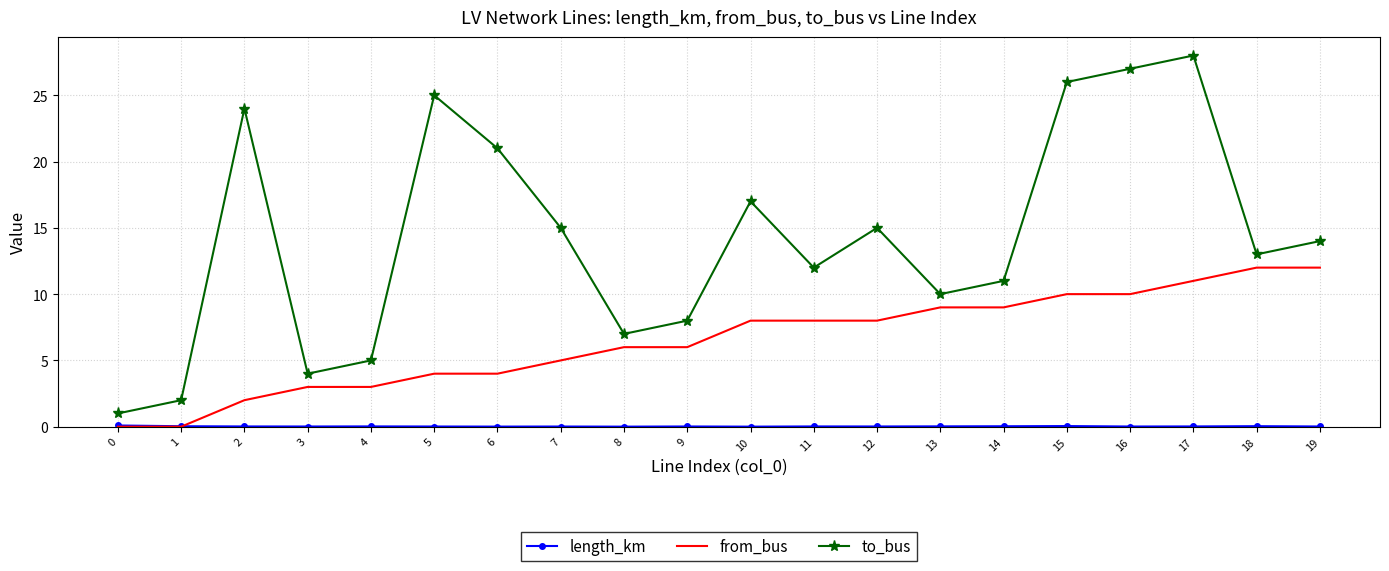

True or false: to_bus and from_bus intersect in this chart.

False